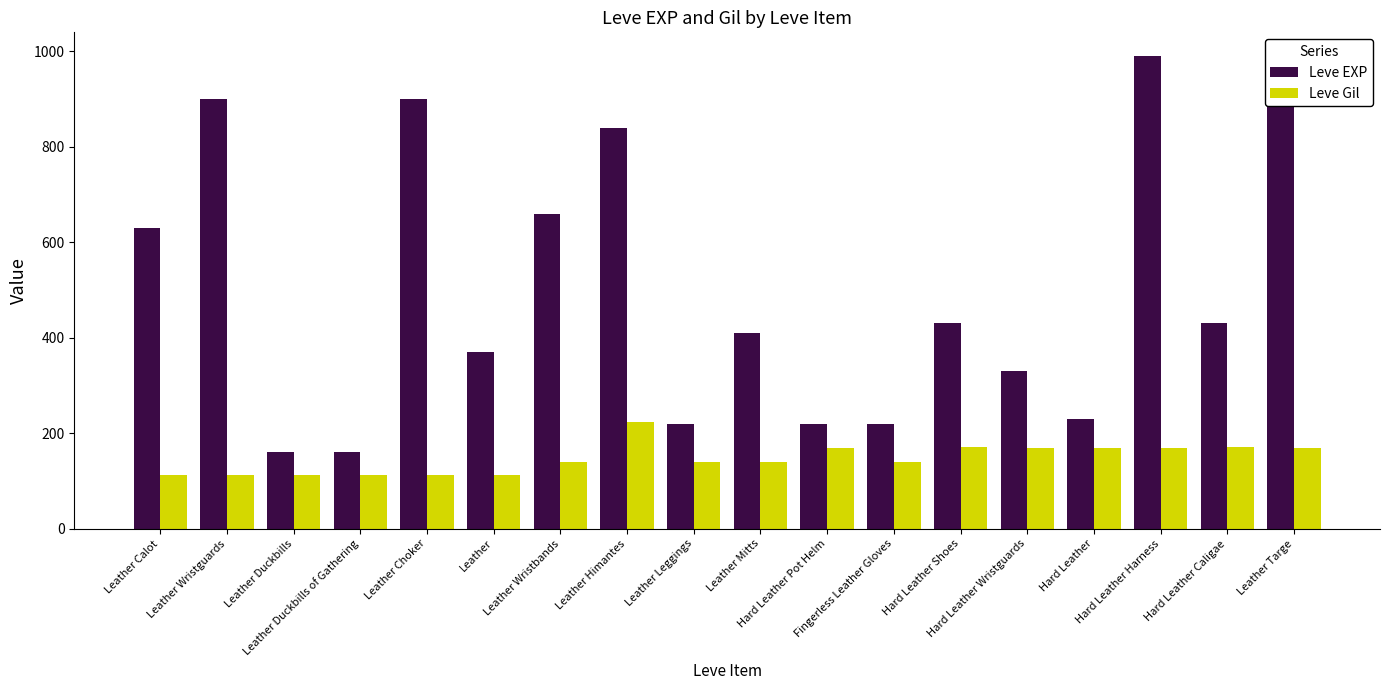

What is the total value across all series at Hard Leather Harness?

1160